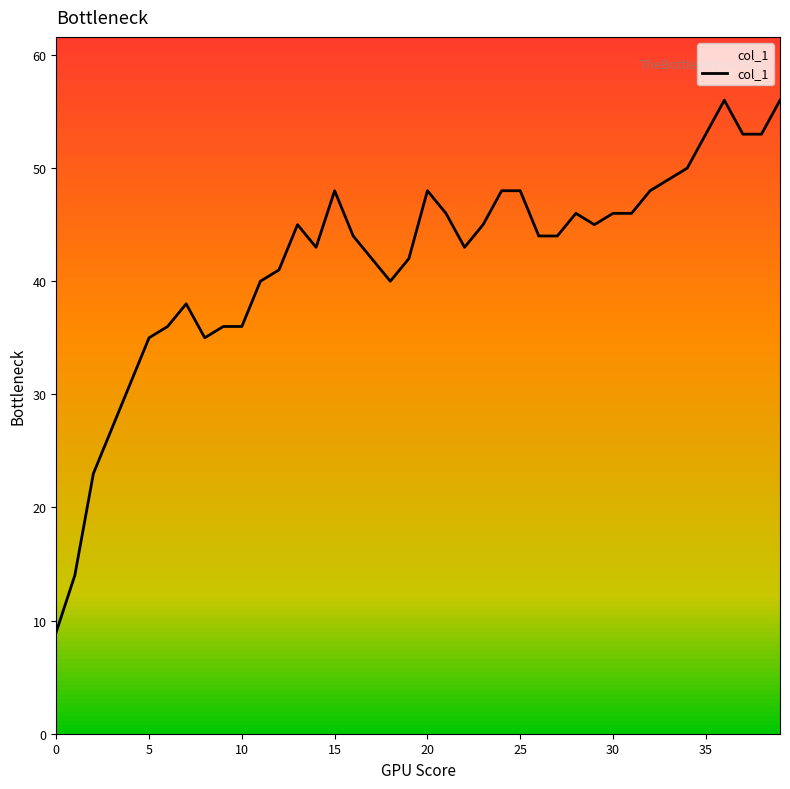

What is the greatest value displayed?

56